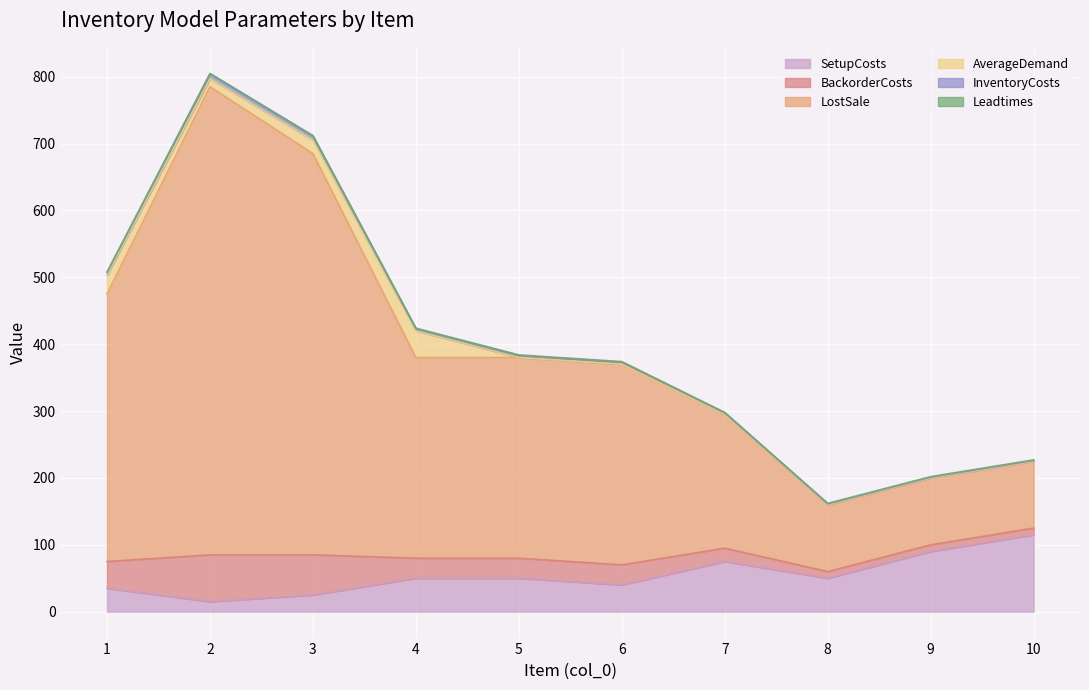

At which category is the sum across all series the highest?

2